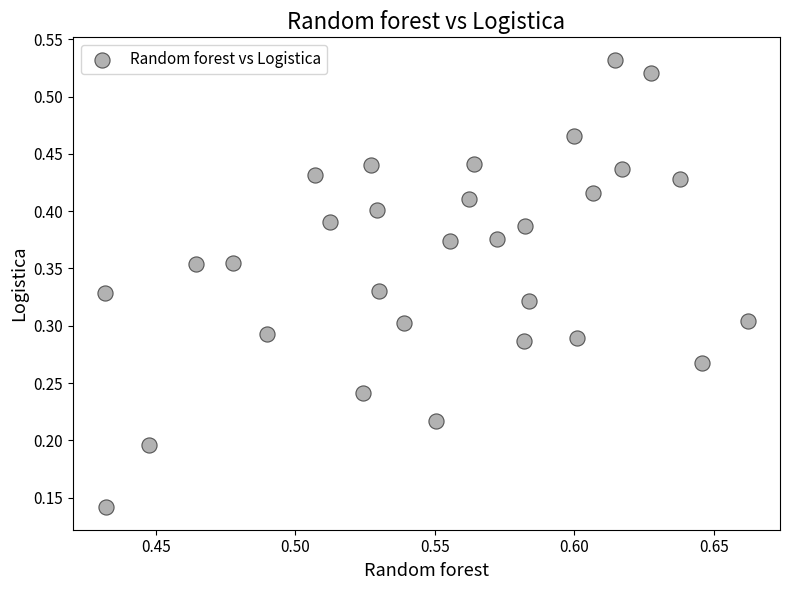

How many data points are displayed?

30